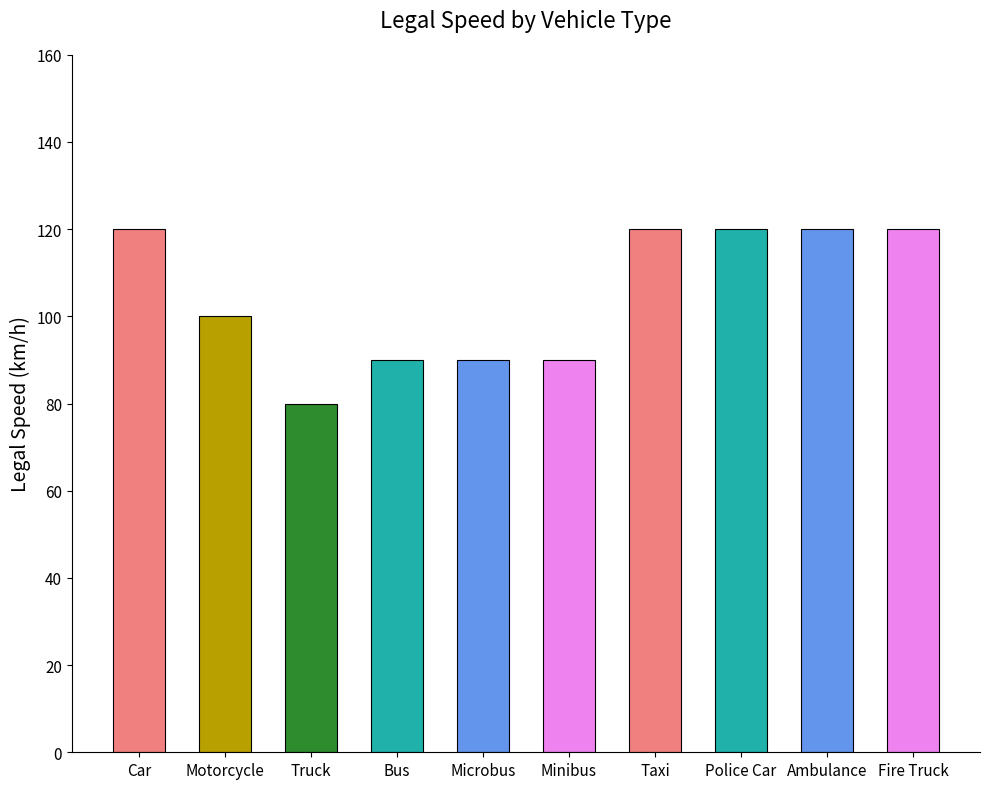

Does the chart contain any negative values?

No